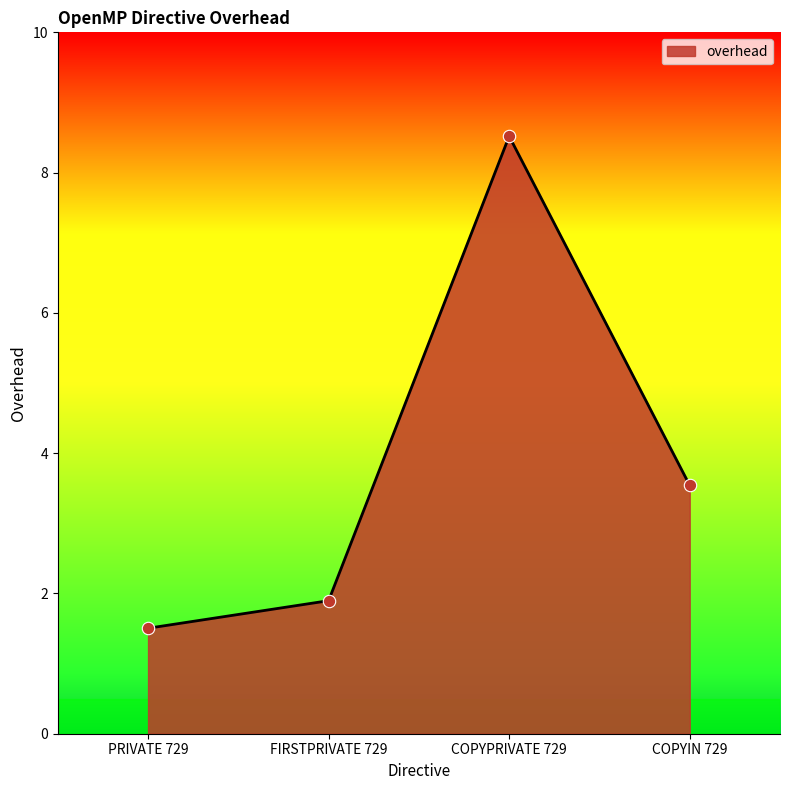

What is the ratio of the value at COPYPRIVATE 729 to the value at PRIVATE 729?

5.7